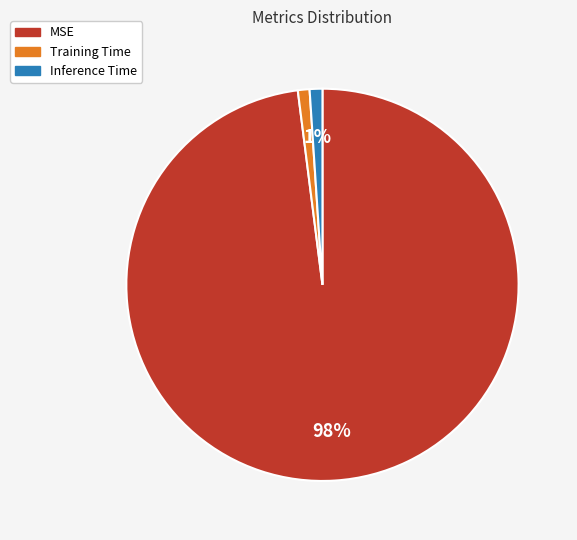

To the nearest percent, what percentage of the pie is Training Time?

1%